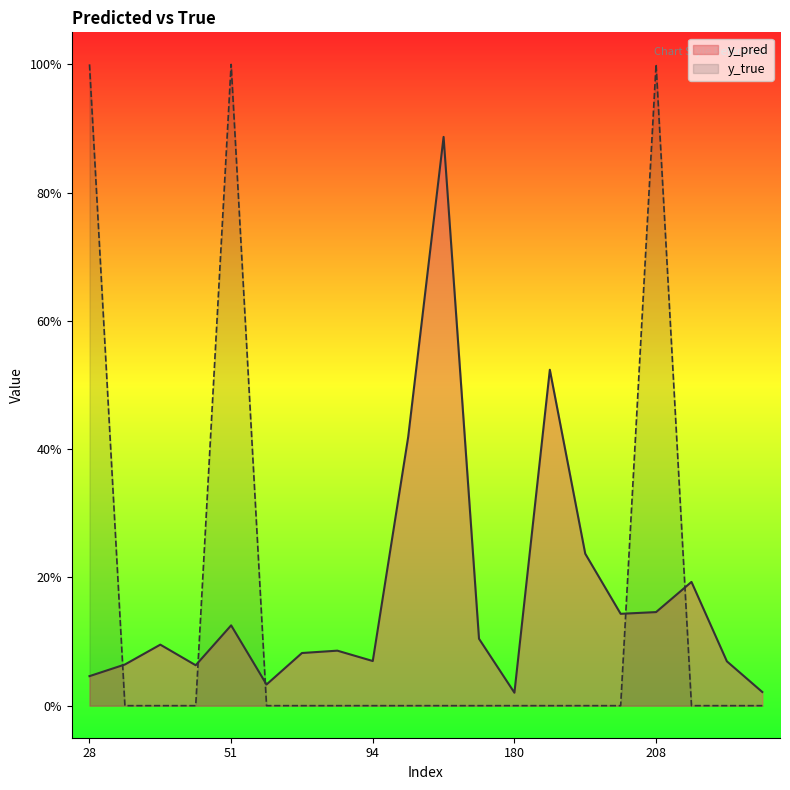

How many series are shown in this chart?

2